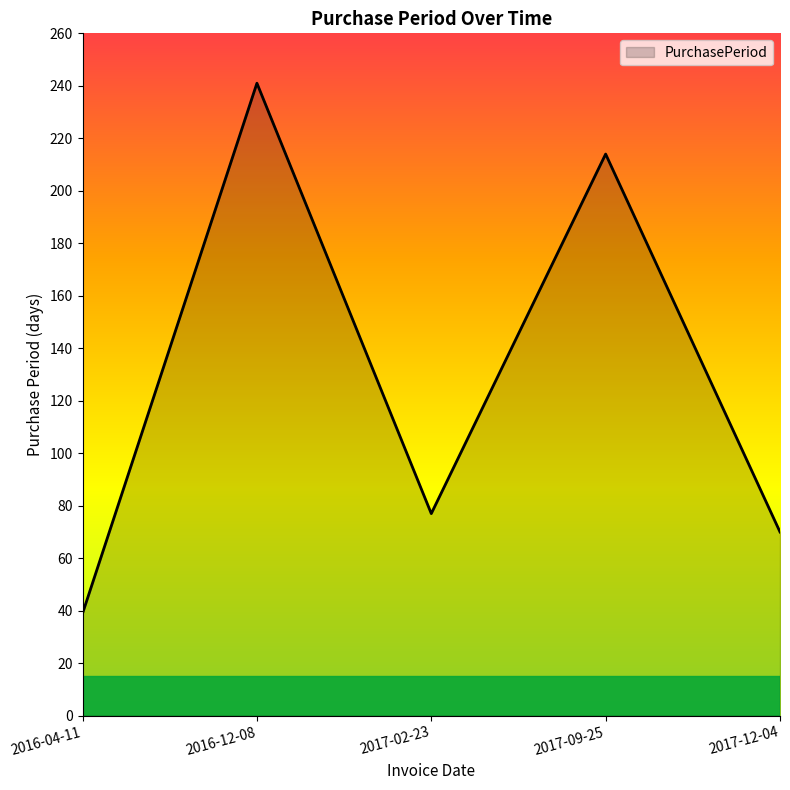

How many lines are shown in the chart?

1